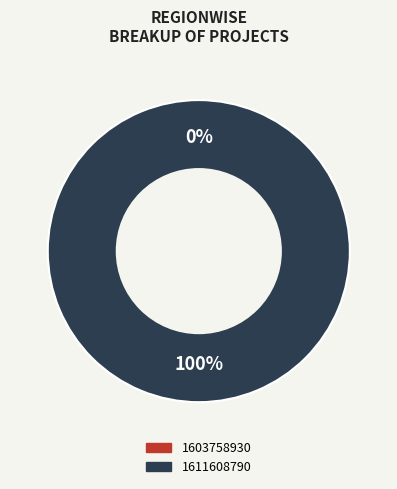

Which category has the smallest portion of the pie?

1603758930